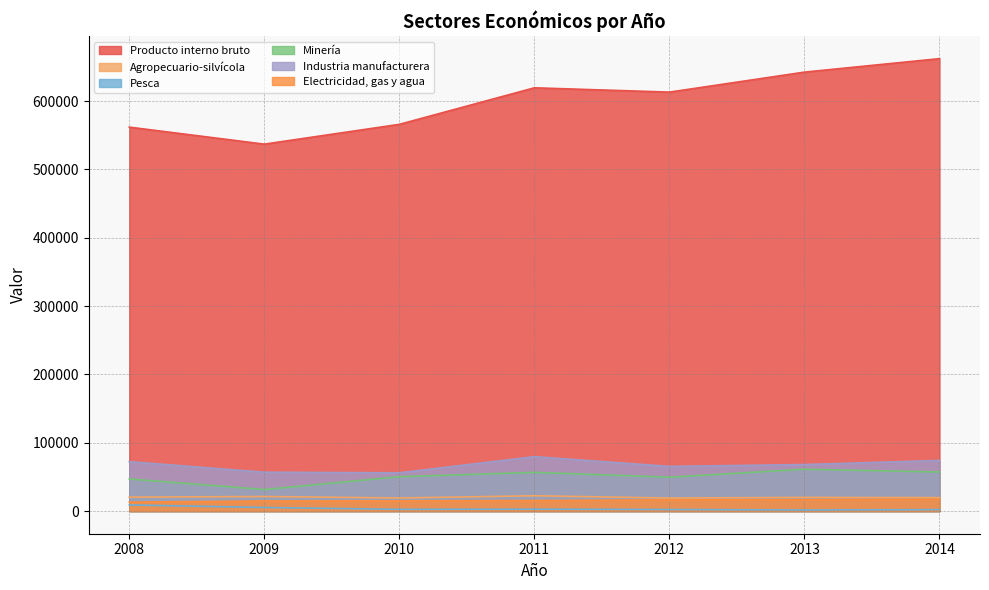

What is the sum of the Industria manufacturera values at 2008 and 2014?

146452